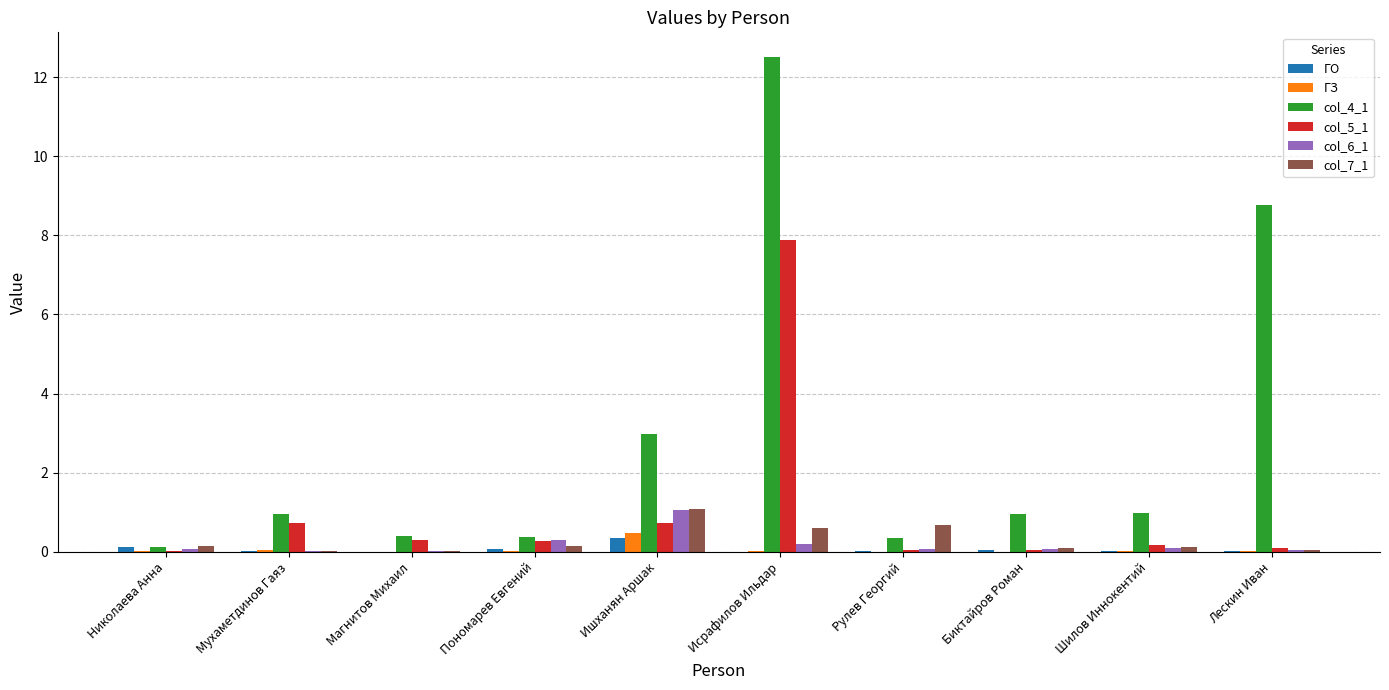

Are the bars grouped side by side (vs. stacked)?

Yes